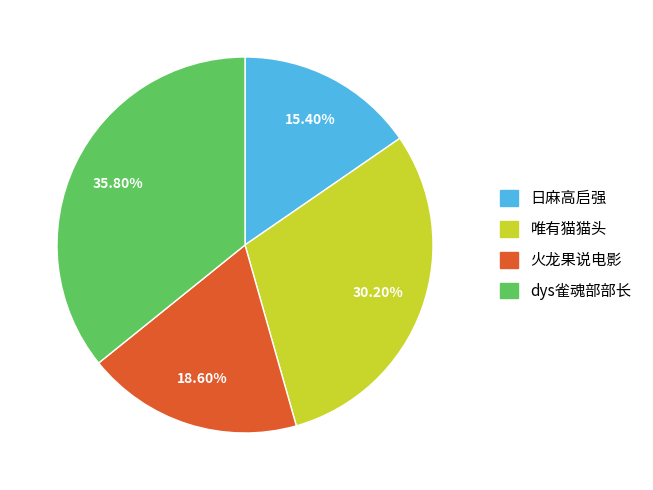

Rank the categories by value from highest to lowest.

dys雀魂部部长, 唯有猫猫头, 火龙果说电影, 日麻高启强